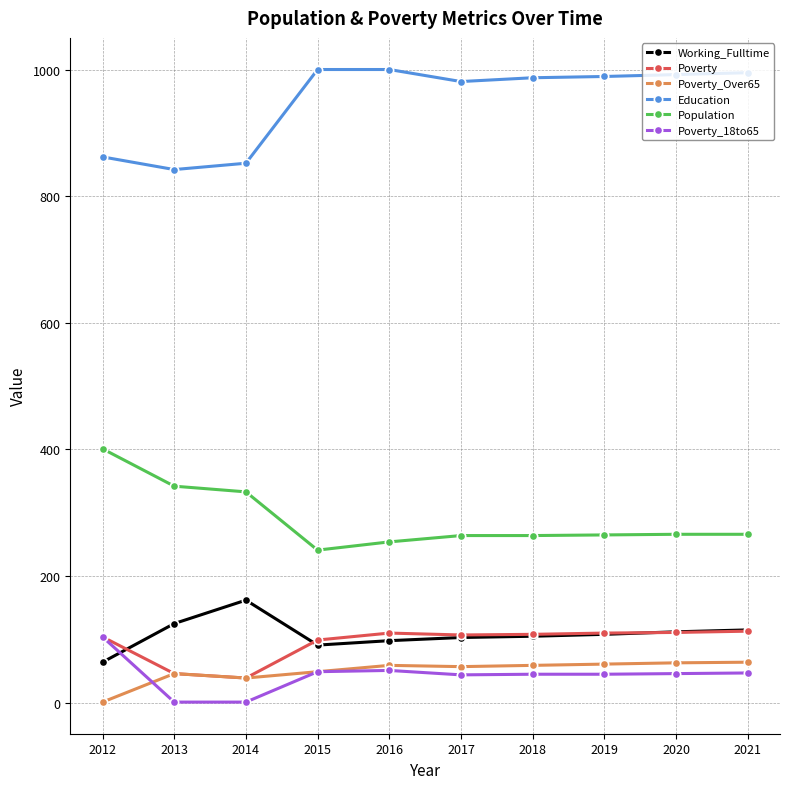

True or false: Working_Fulltime and Education intersect in this chart.

False